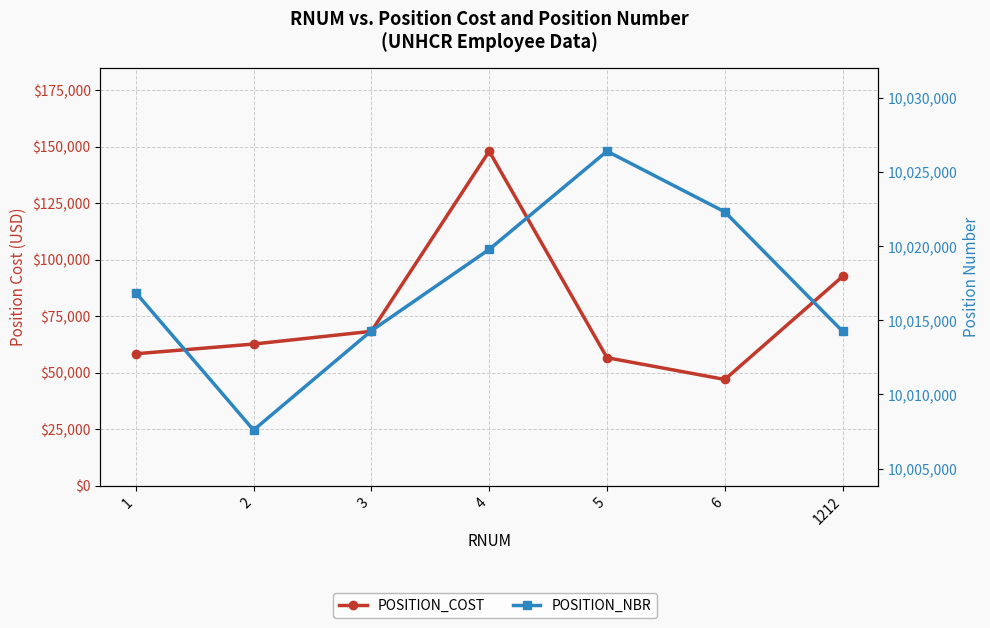

The POSITION_NBR series shows 10014262.0 at 1212. True or false?

True